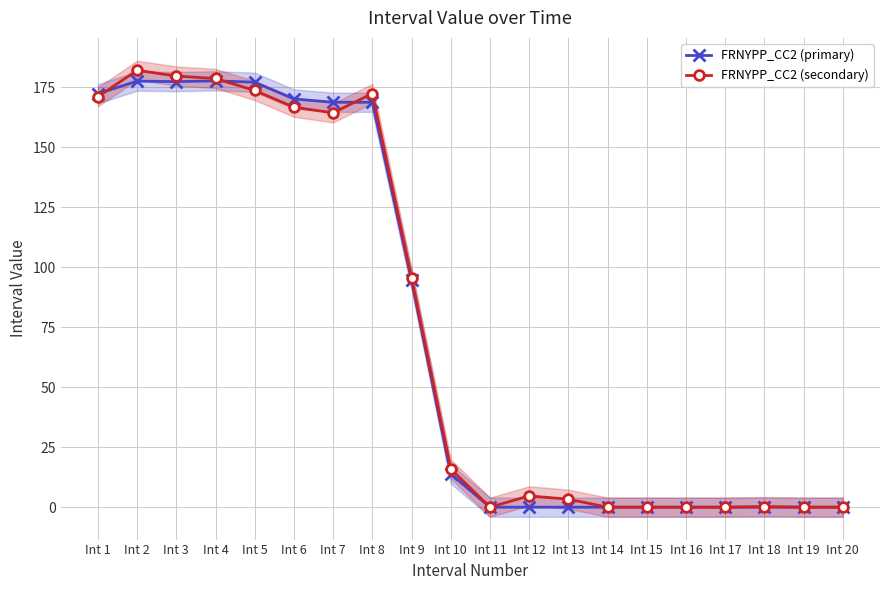

How many positive values does the FRNYPP_CC2 (primary) series have?

10